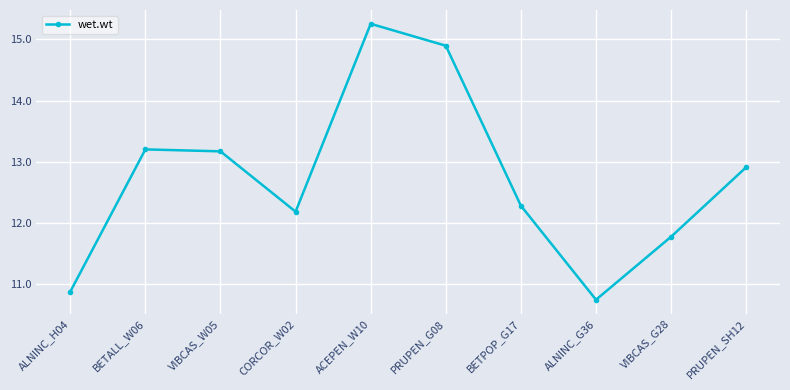

What is the difference between the maximum and second lowest values?

4.4